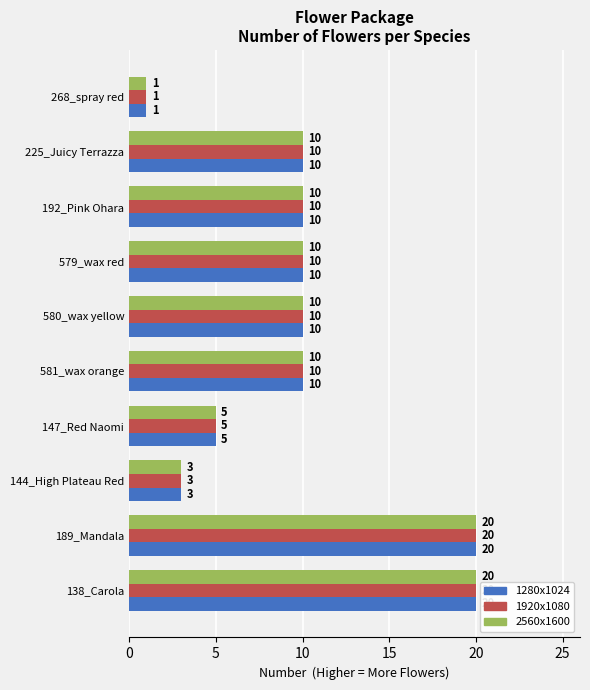

What is the total value across all series at 138_Carola?

60